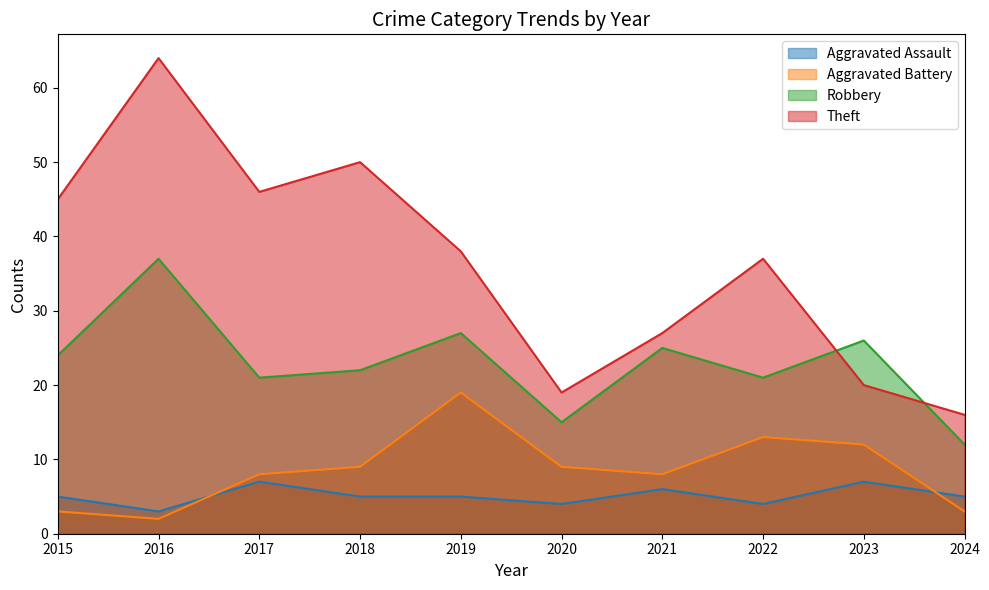

How many values in the Robbery series are below 24?

5